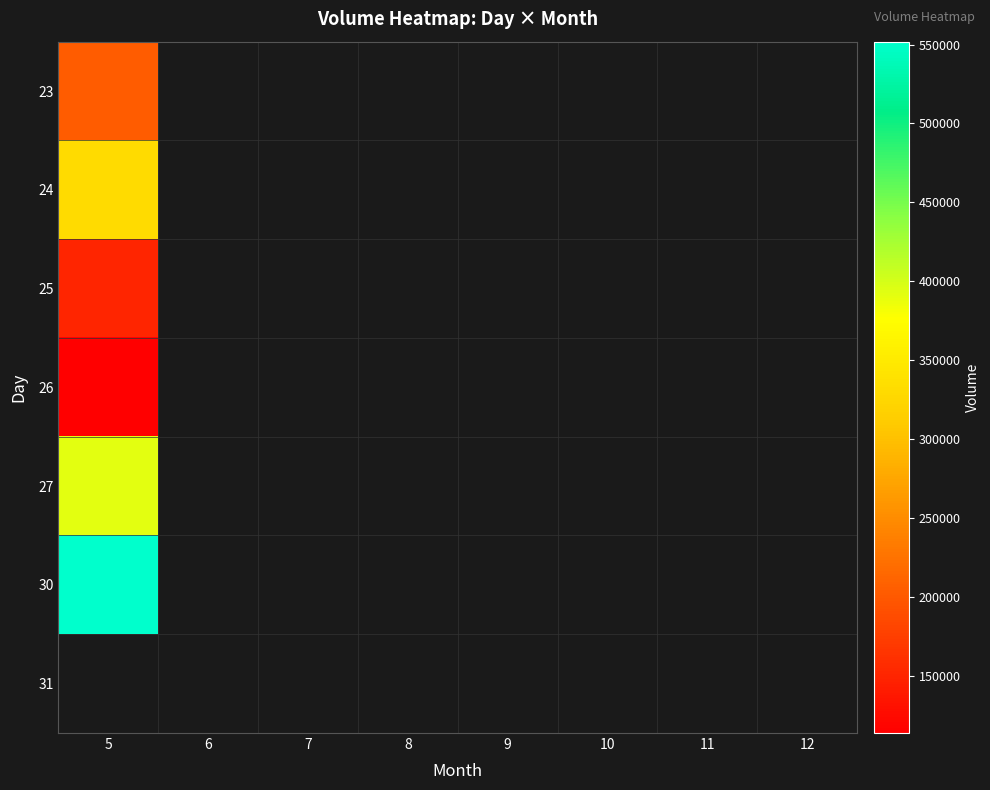

Reading left to right, transcribe all the data shown in this chart.

23: 5=202718	6=0	7=0	8=0	9=0	10=0	11=0	12=0
24: 5=330367	6=0	7=0	8=0	9=0	10=0	11=0	12=0
25: 5=149741	6=0	7=0	8=0	9=0	10=0	11=0	12=0
26: 5=113577	6=0	7=0	8=0	9=0	10=0	11=0	12=0
27: 5=391639	6=0	7=0	8=0	9=0	10=0	11=0	12=0
30: 5=551829	6=0	7=0	8=0	9=0	10=0	11=0	12=0
31: 5=0	6=0	7=0	8=0	9=0	10=0	11=0	12=0